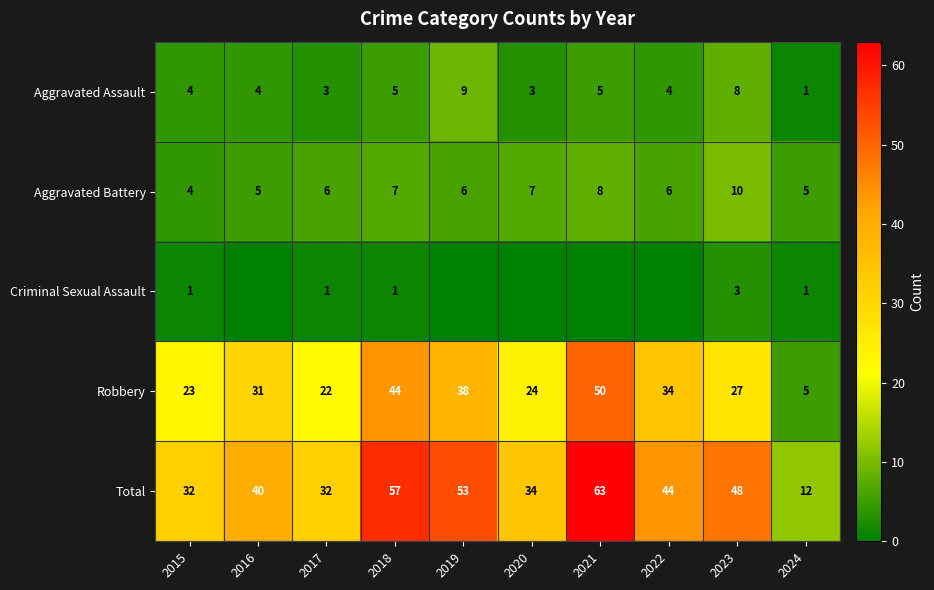

What is the sum of the Aggravated Assault values at 2022 and 2018?

9